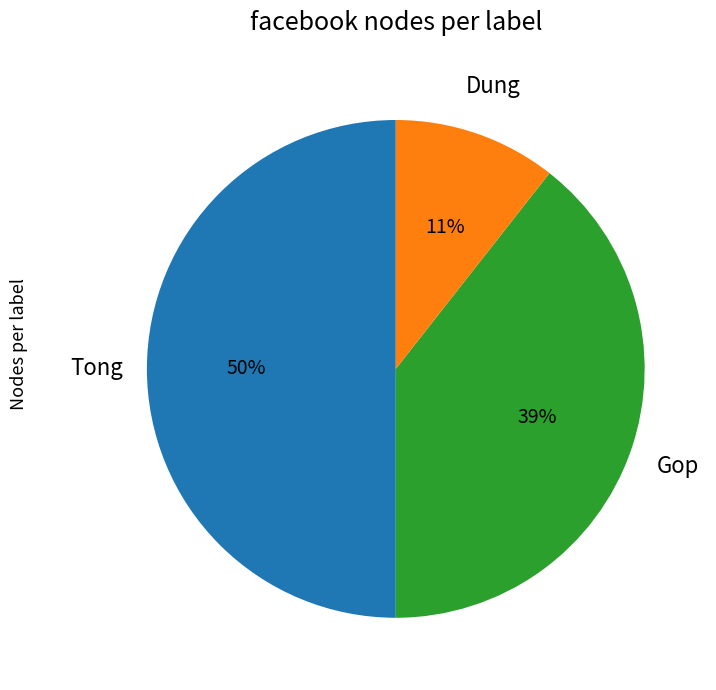

Approximately how many times larger is the value at Dung compared to Gop?

0.3